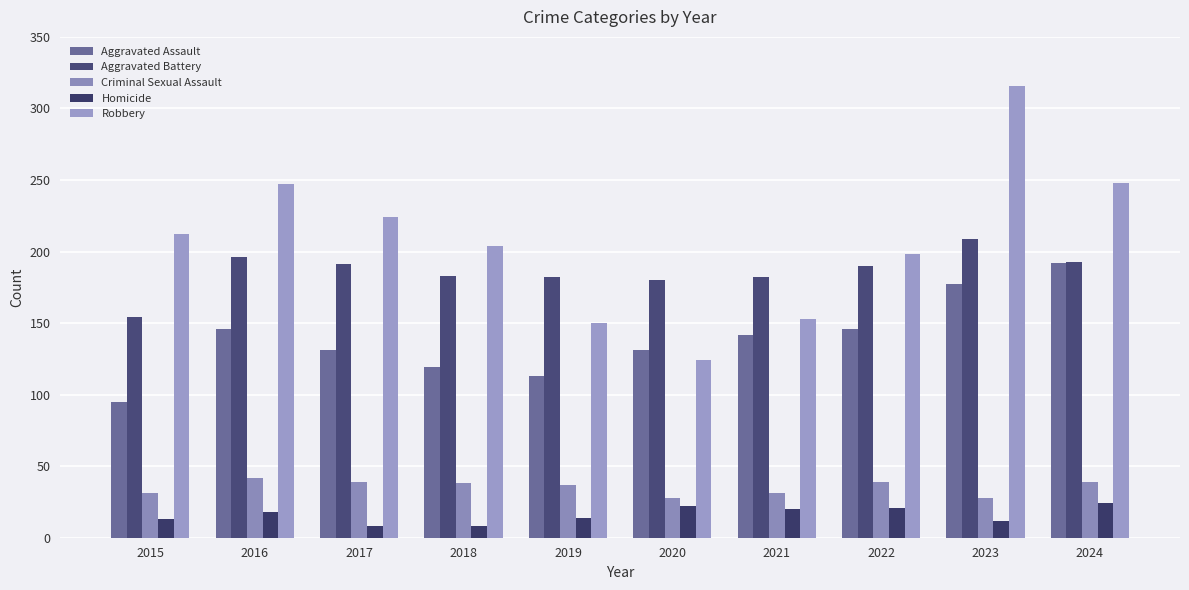

Which series has the largest total across all categories?

Robbery